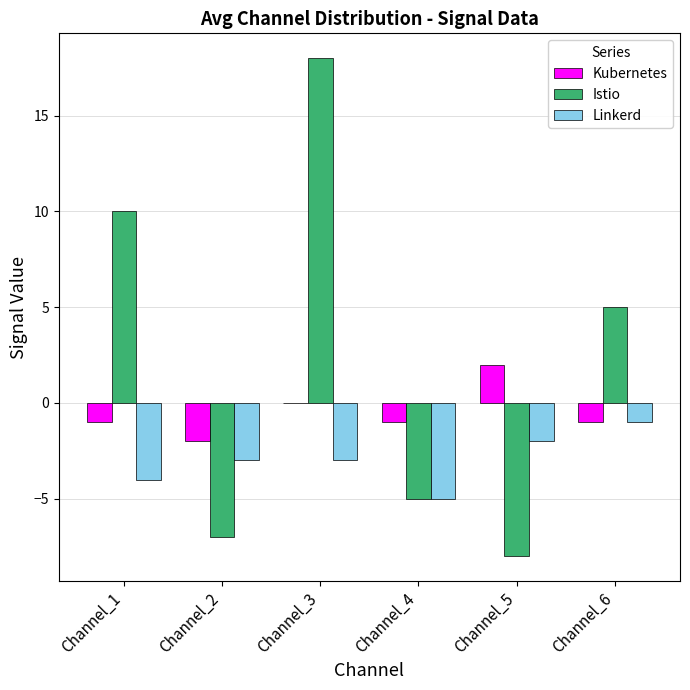

Does the chart contain stacked bars?

No